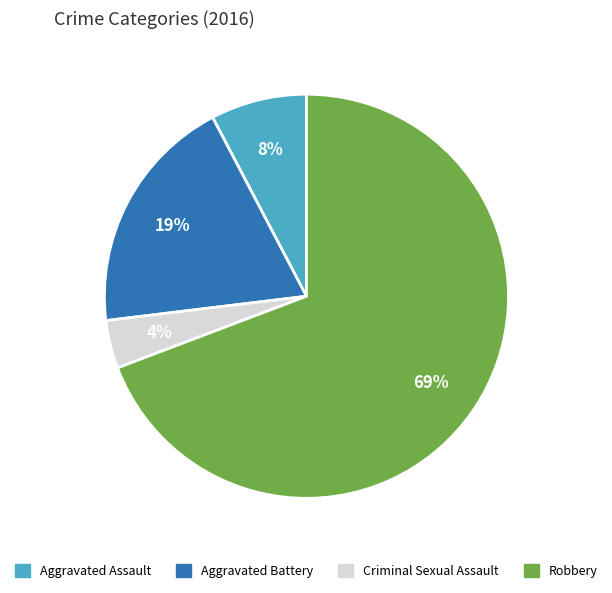

What percentage is the Aggravated Battery slice, to the nearest percent?

19%